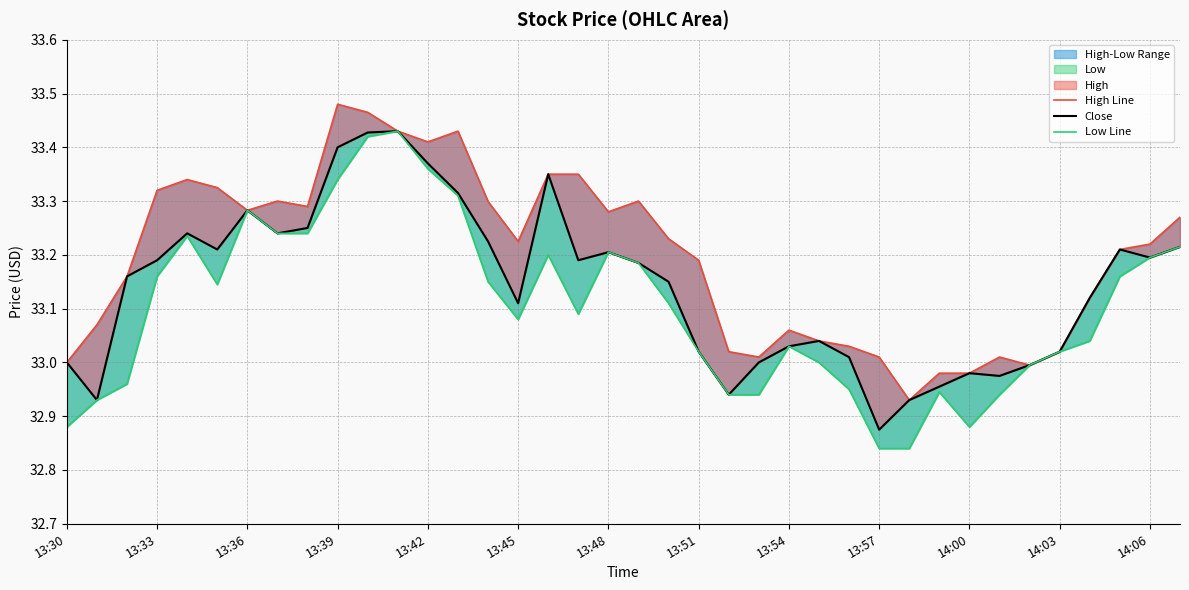

What is the total value across all series at 29?

98.9